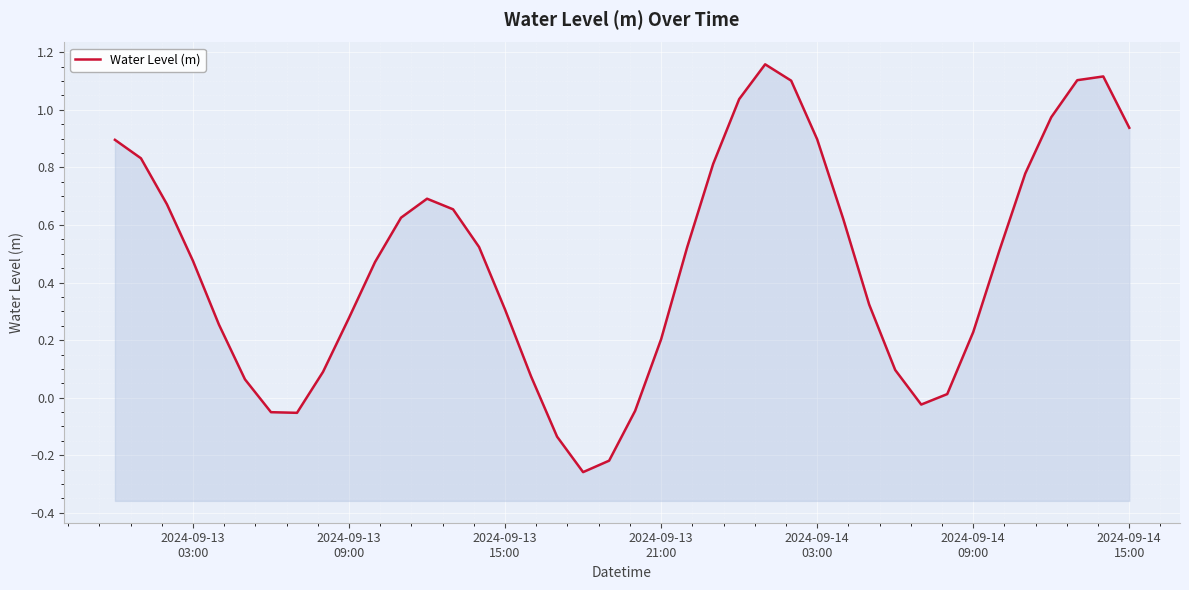

Reading right to left, what are all the values shown in this chart?

0.9	1.1	1.1	1.0	0.8	0.5	0.2	0.0	-0.0	0.1	0.3	0.6	0.9	1.1	1.2	1.0	0.8	0.5	0.2	-0.0	-0.2	-0.3	-0.1	0.1	0.3	0.5	0.7	0.7	0.6	0.5	0.3	0.1	-0.1	-0.1	0.1	0.3	0.5	0.7	0.8	0.9